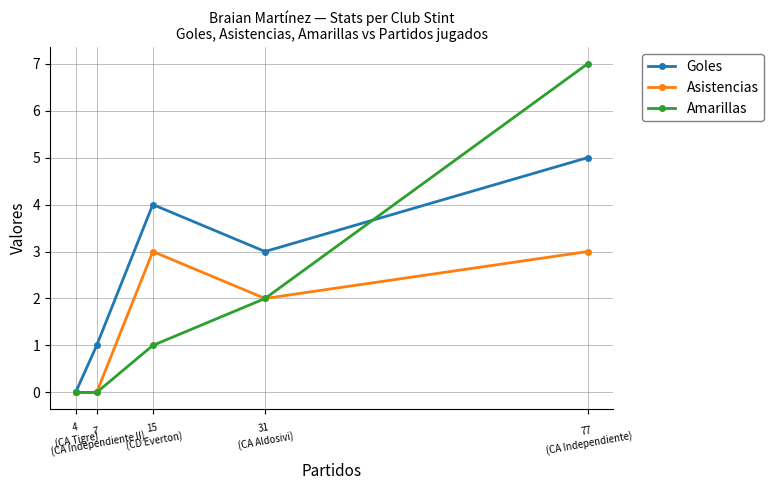

At which label is Asistencias closest to 1?

31
(CA Aldosivi)